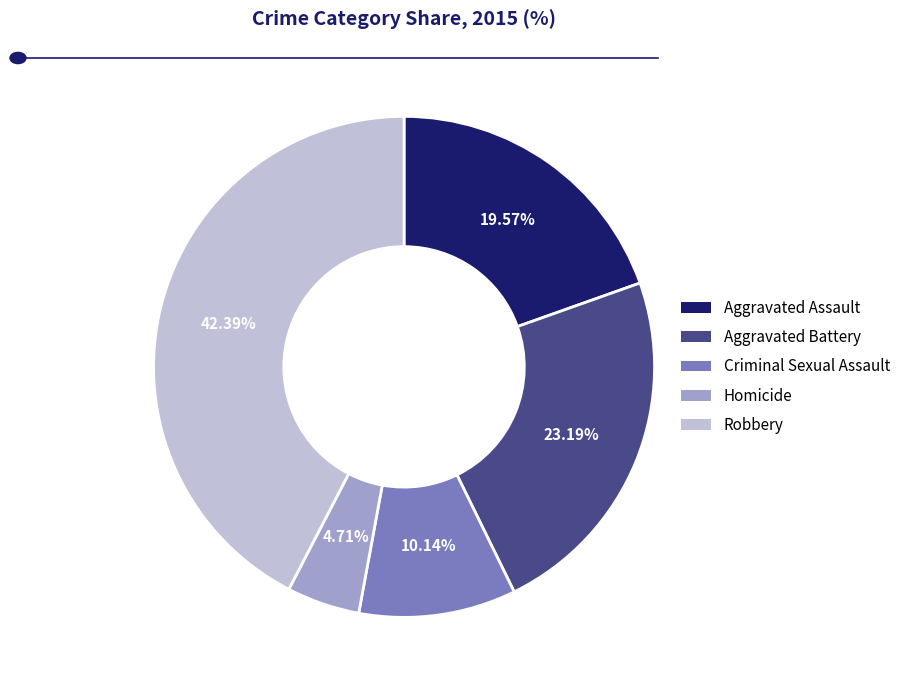

Rank the categories by value from lowest to highest.

Homicide, Criminal Sexual Assault, Aggravated Assault, Aggravated Battery, Robbery